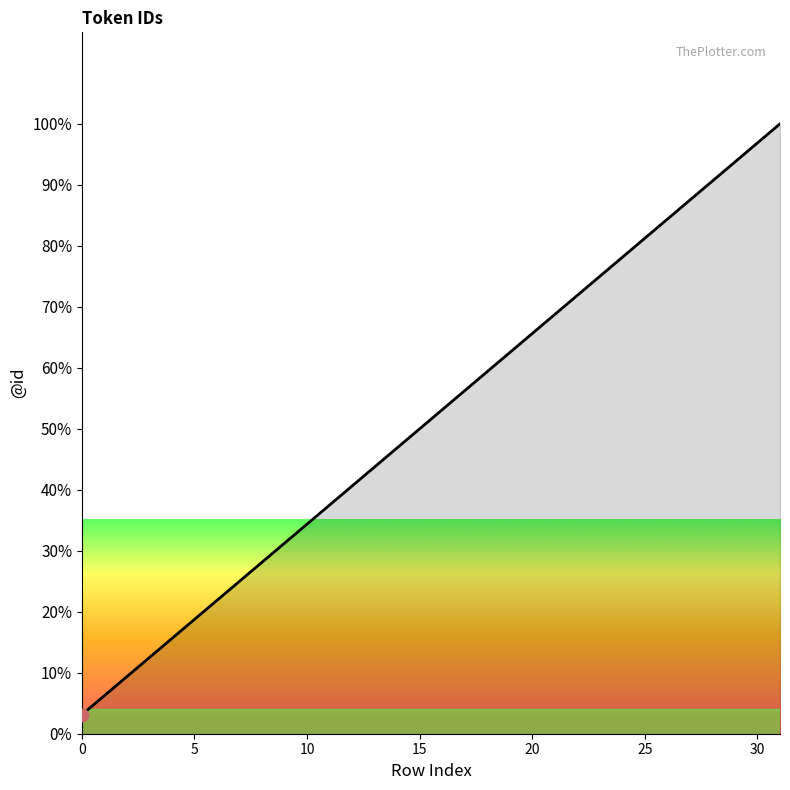

Between 3 and 28, which is larger?

28